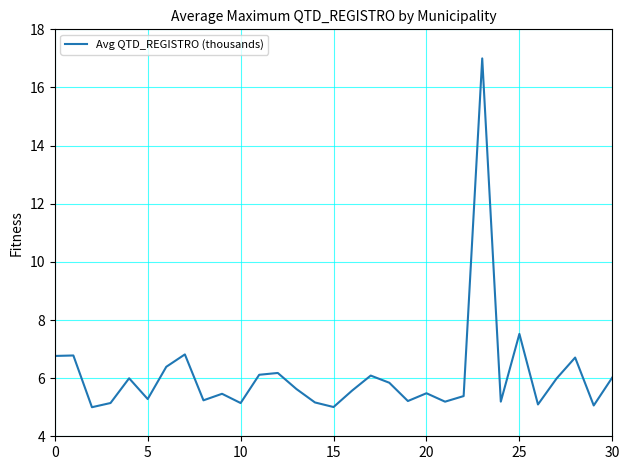

What is the maximum value shown in the chart?

17.0